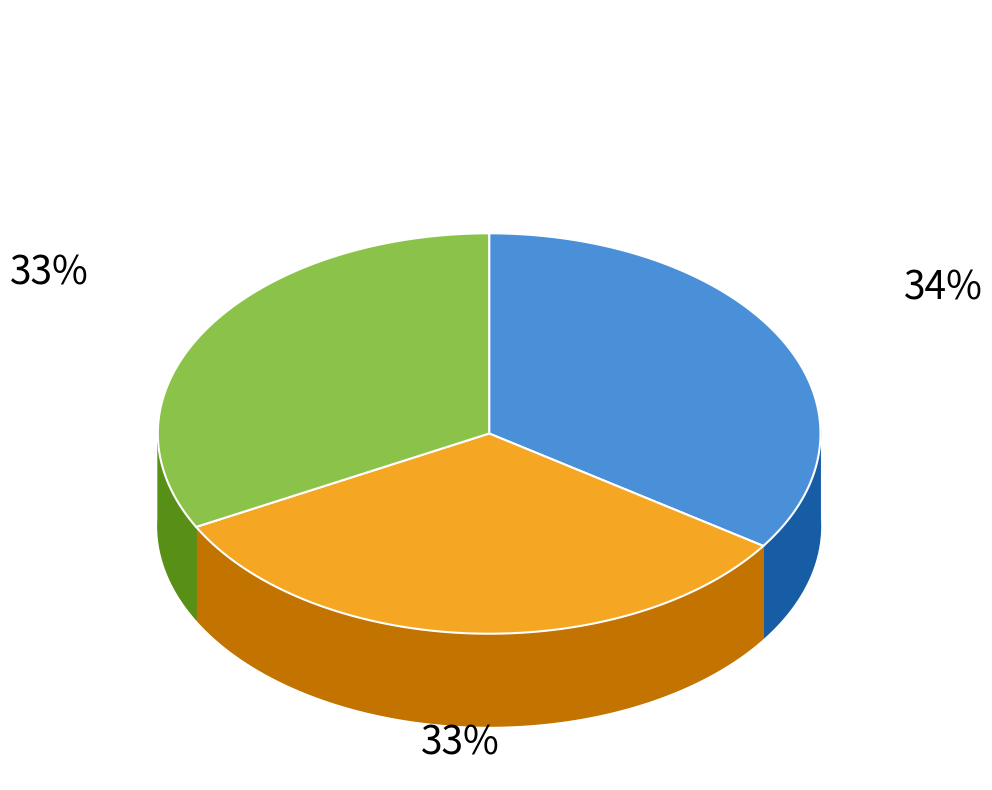

True or false: 2600-2799 accounts for 34% of the total.

False